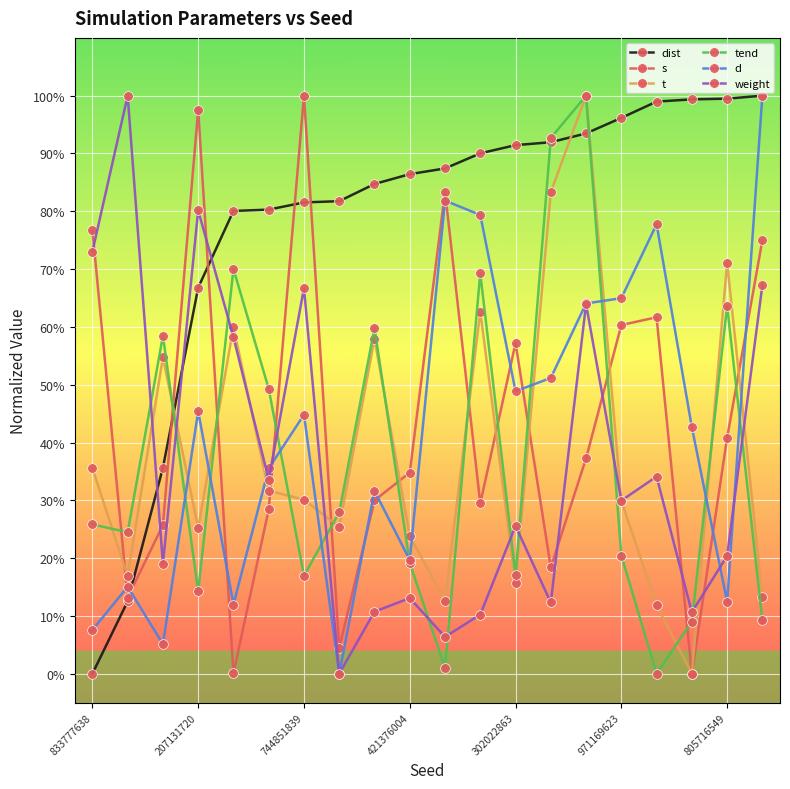

What are all the series names shown in the legend?

dist, s, t, tend, d, weight